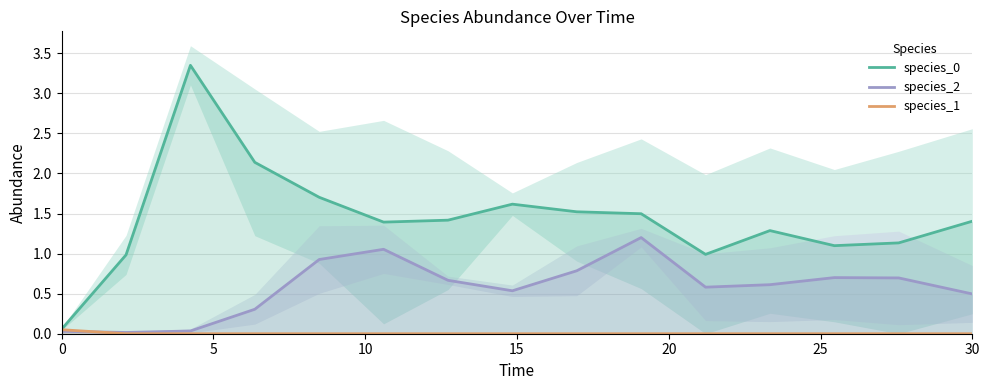

The value of species_2 at 12 is 0.3. True or false?

False